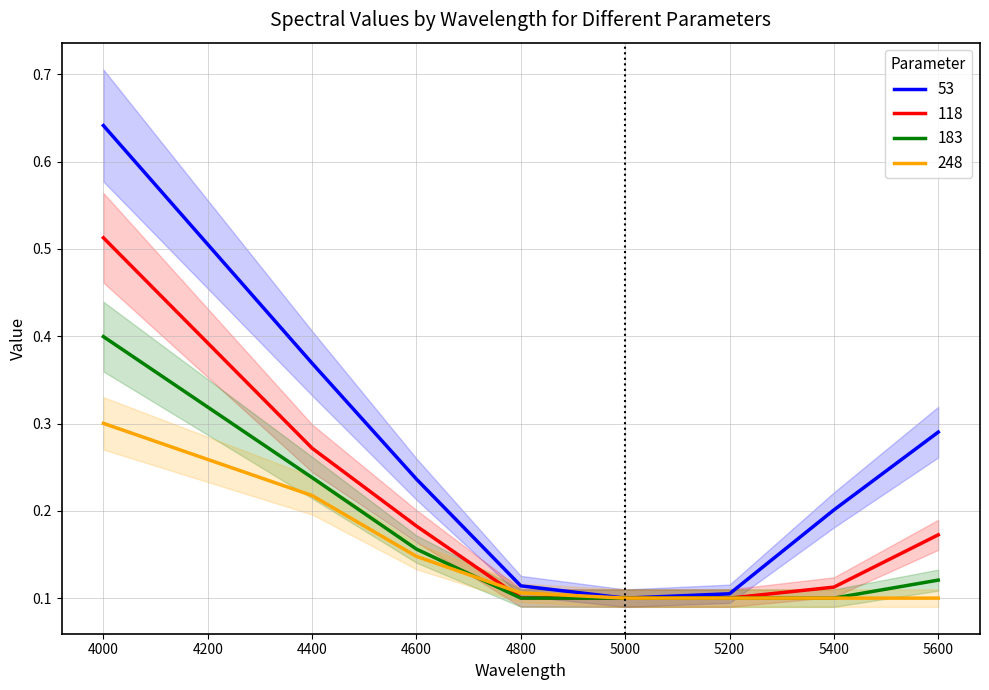

The value of 118 at 4600 is 0.2. True or false?

True